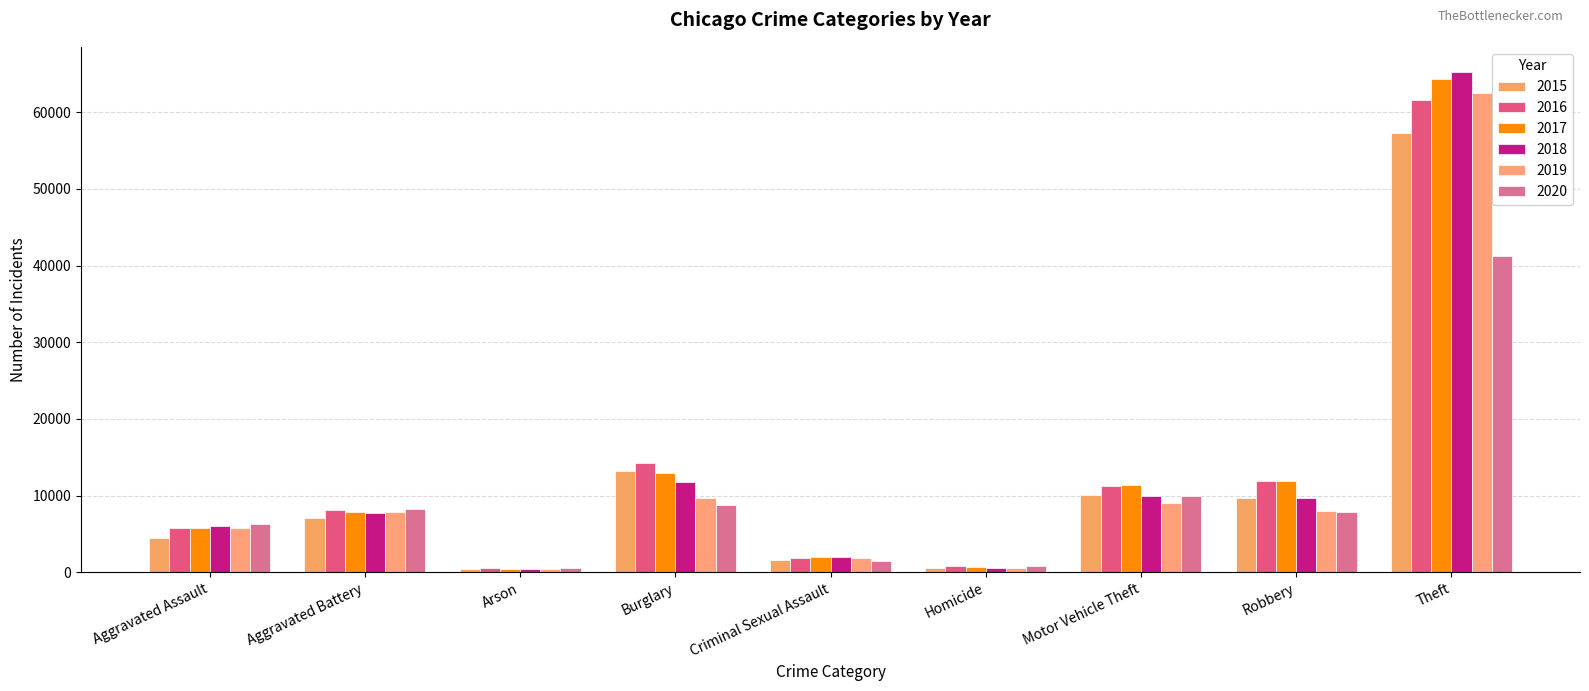

The 2015 series shows 4480 at Aggravated Assault. True or false?

True